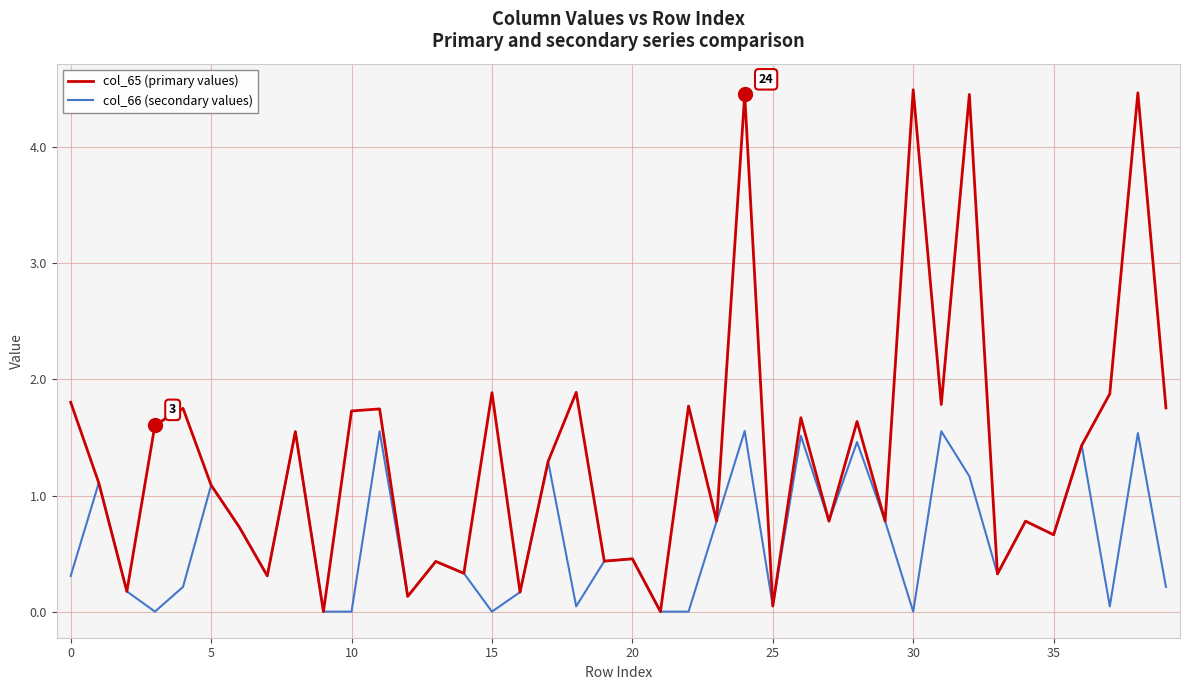

Which series has the largest range (max minus min)?

col_65 (primary values)